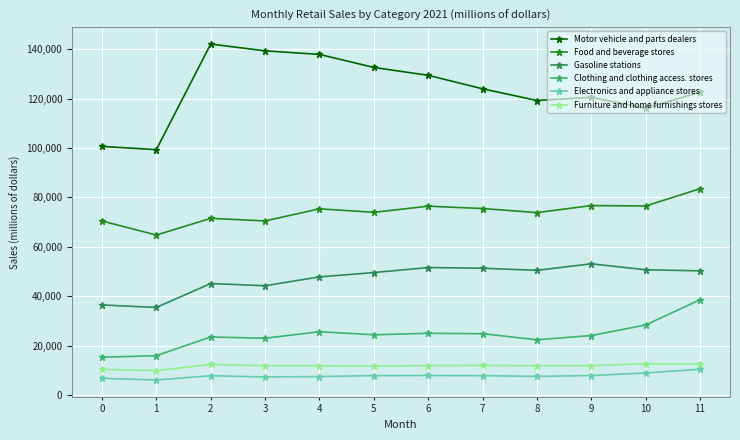

What is the maximum value shown in the chart?

142124